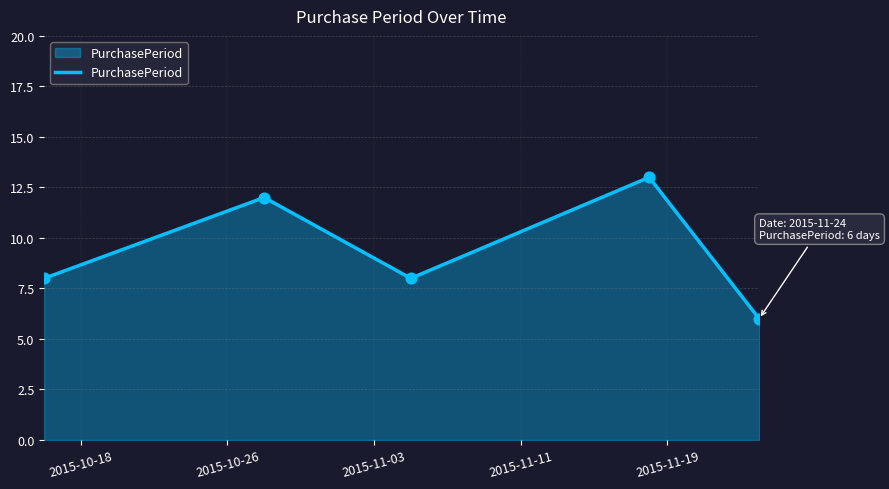

True or false: there are more than 1 points higher than both neighbors.

True